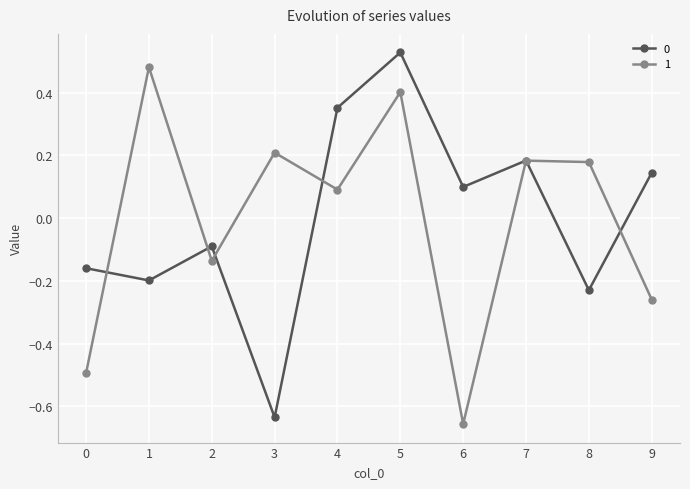

How many interior local peaks does the 1 series have?

4